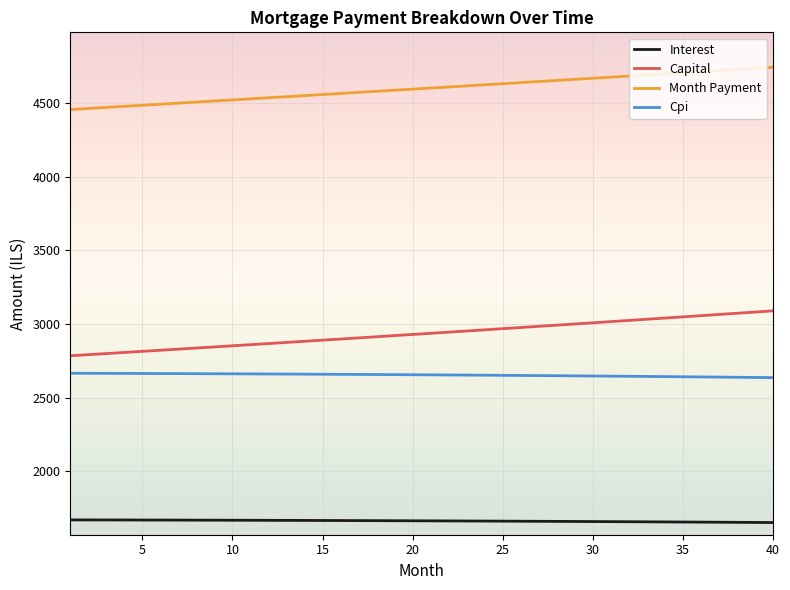

True or false: Interest and Month Payment intersect in this chart.

False